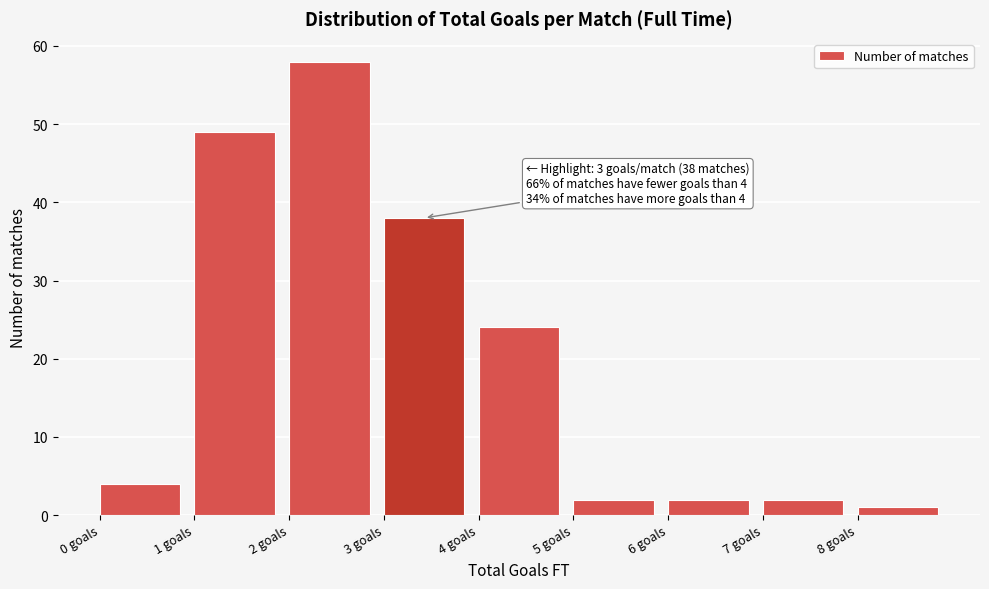

Which range on the x-axis has the tallest bar?

2 to 3